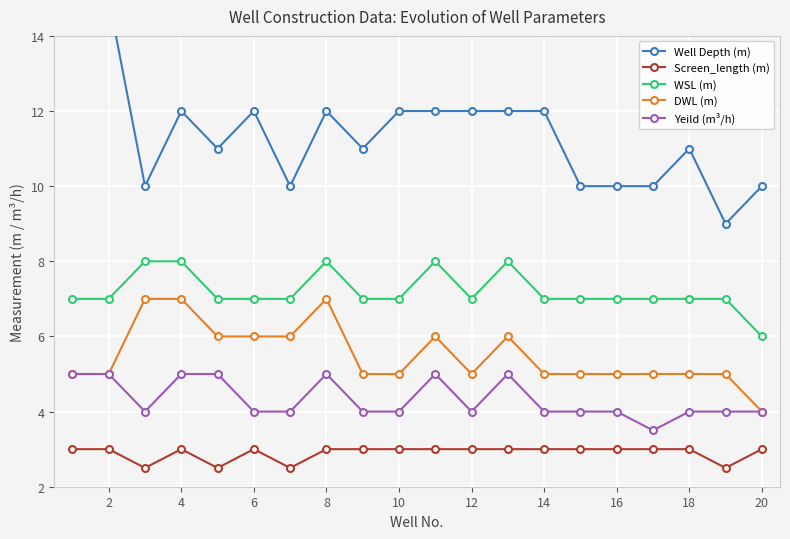

Which series has the largest total across all categories?

Well Depth (m)